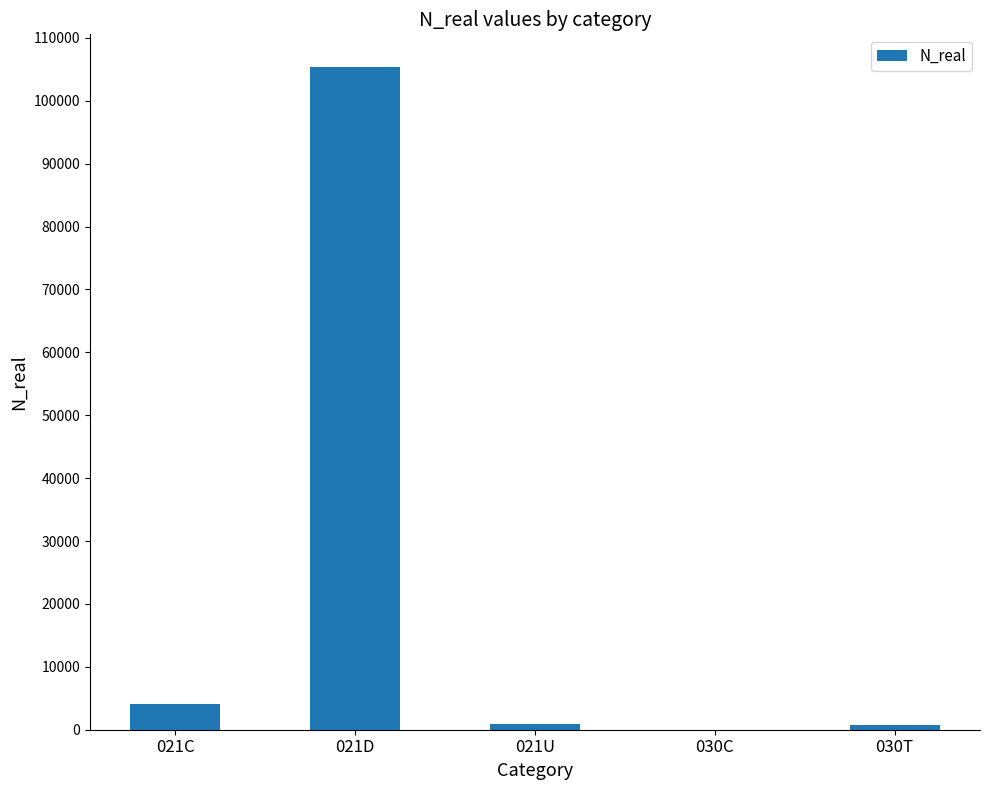

What is the maximum value shown in the chart?

105305